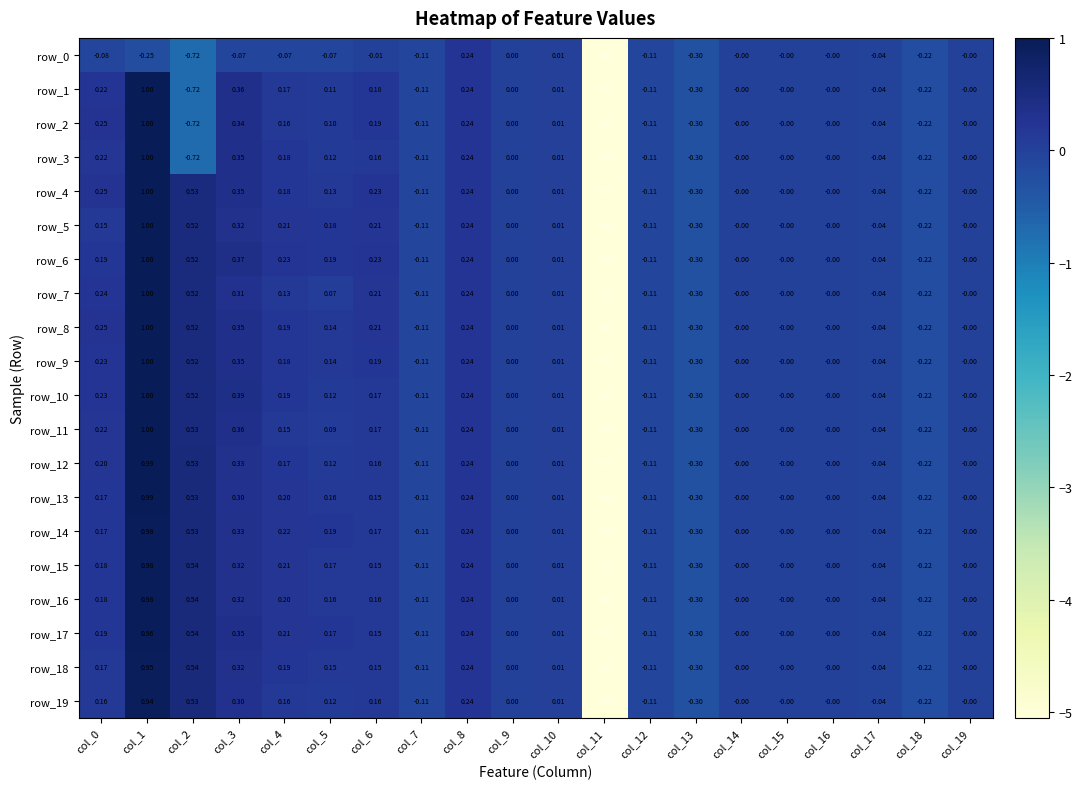

Is the value of row_6 at col_8 greater than the value of row_12 at col_3?

No